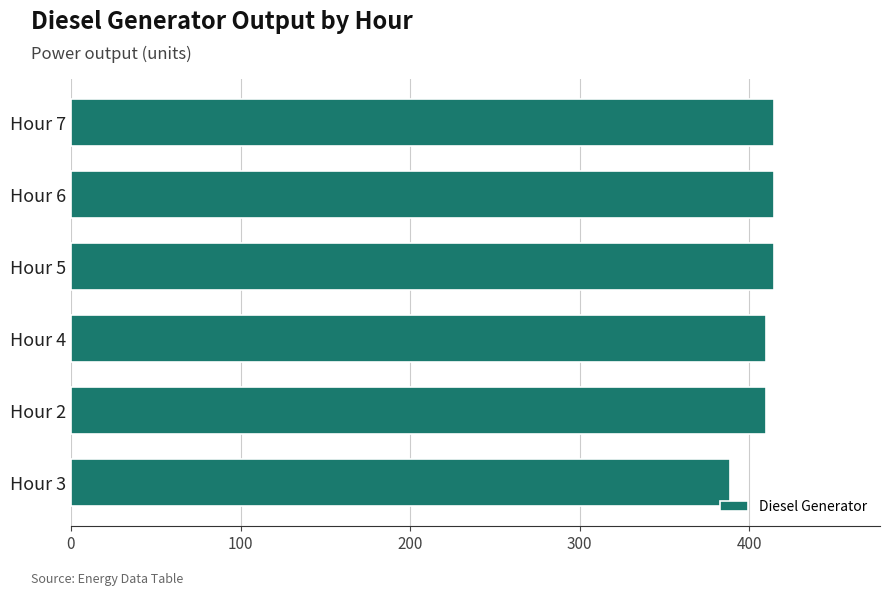

What is the minimum value shown in the chart?

389